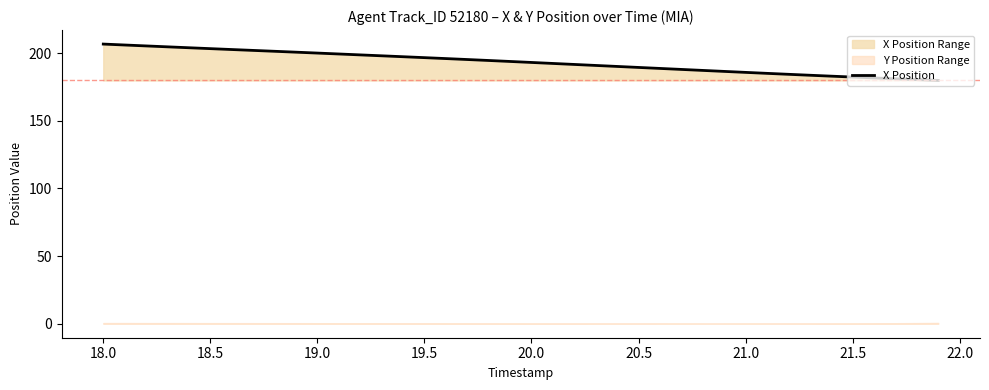

What is the difference between the maximum and second lowest values?

26.3